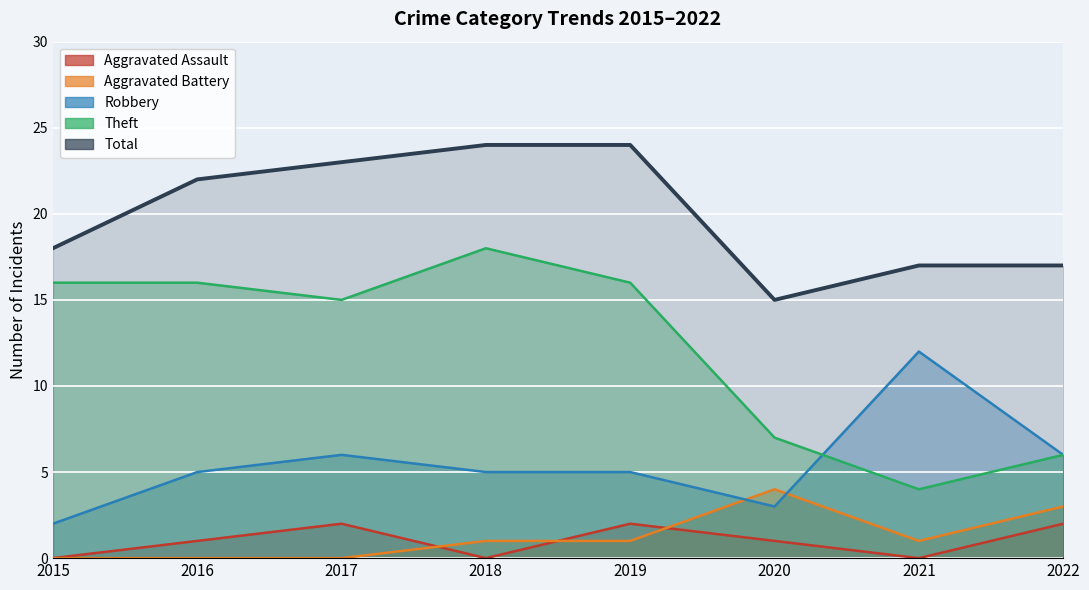

List the series in order of their peak value, lowest first.

Aggravated Assault, Aggravated Battery, Robbery, Theft, Total